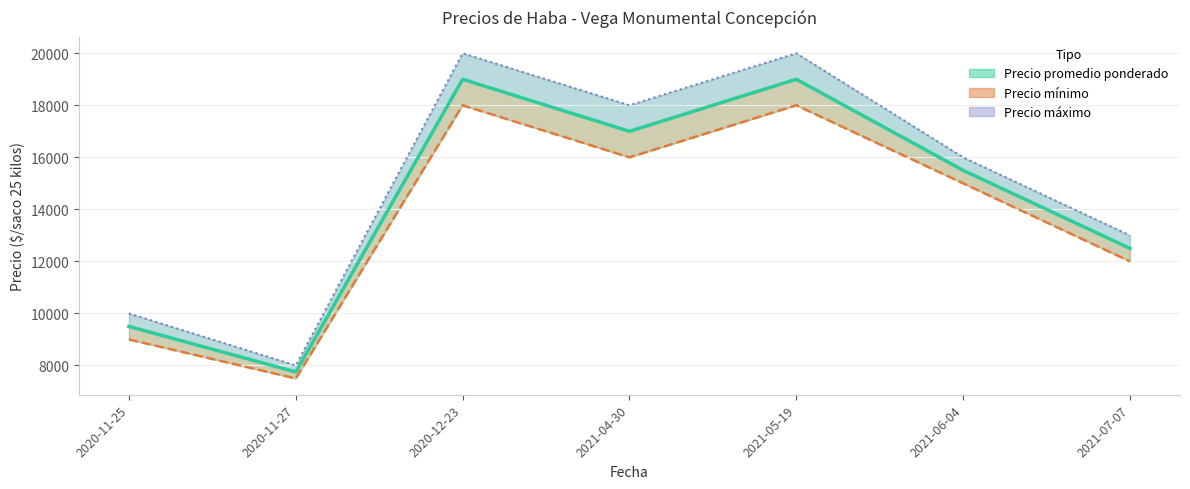

Rank the categories by value from highest to lowest.

2020-12-23, 2021-05-19, 2021-04-30, 2021-06-04, 2021-07-07, 2020-11-25, 2020-11-27